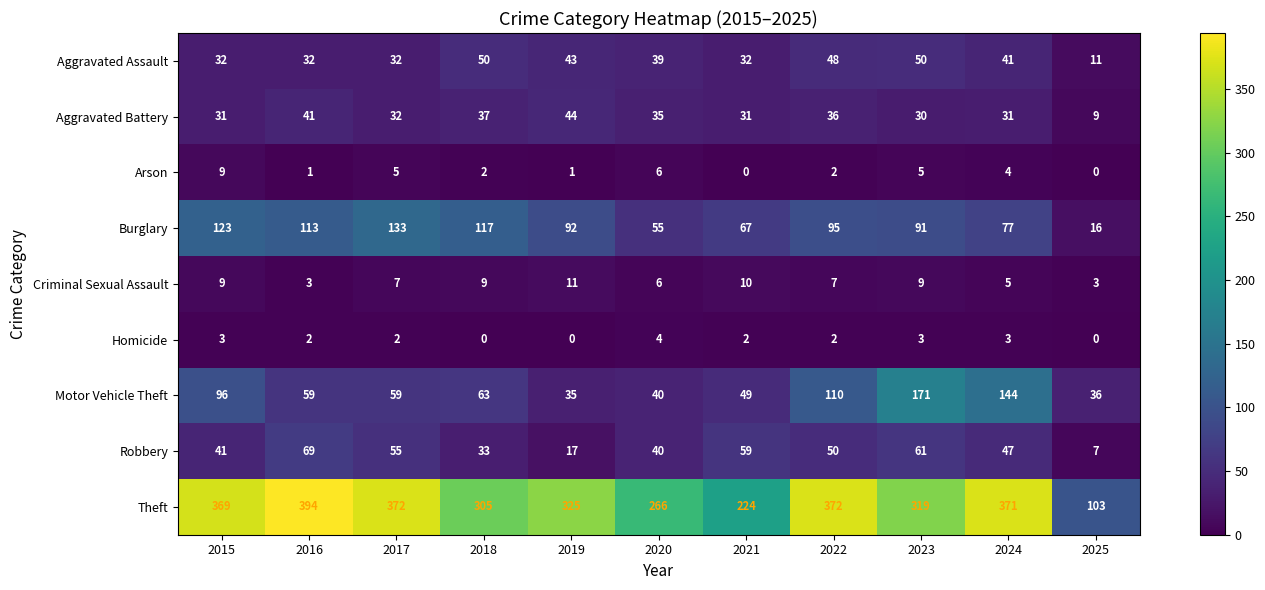

What is the difference between the Aggravated Battery values at 2023 and 2020?

5